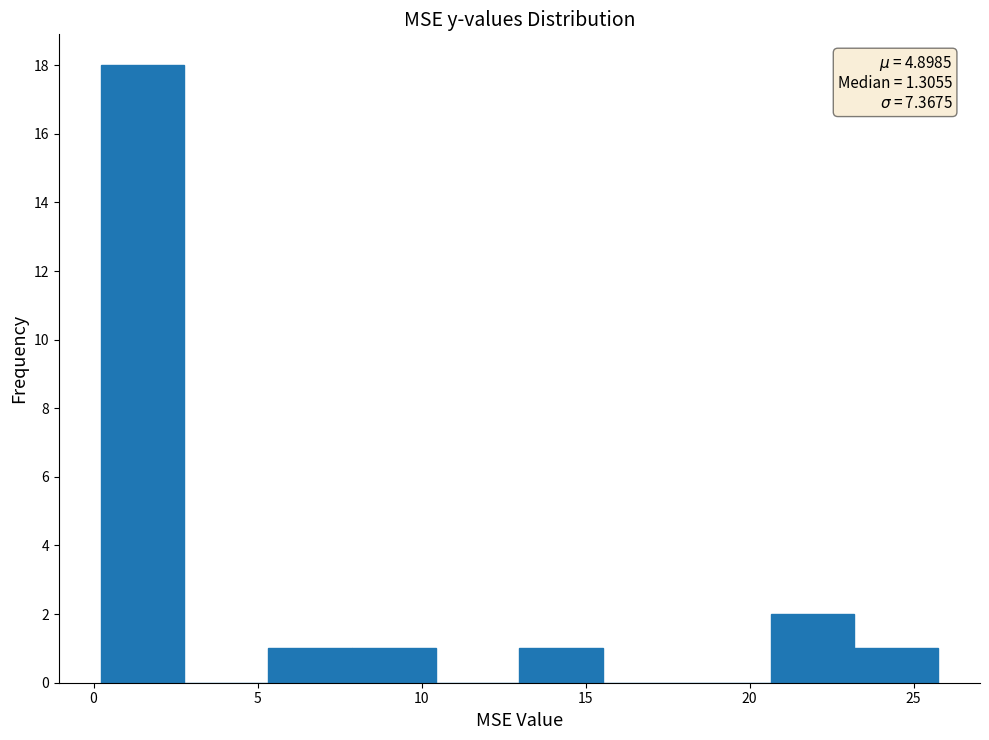

Which range on the x-axis has the tallest bar?

0.0 to 3.0